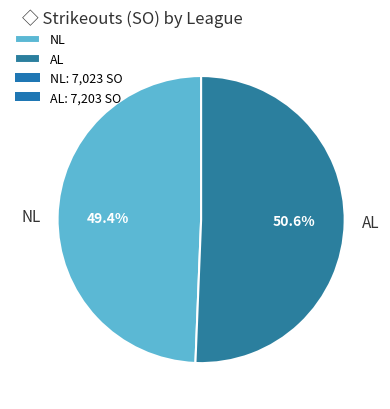

Is NL the majority of the pie?

No